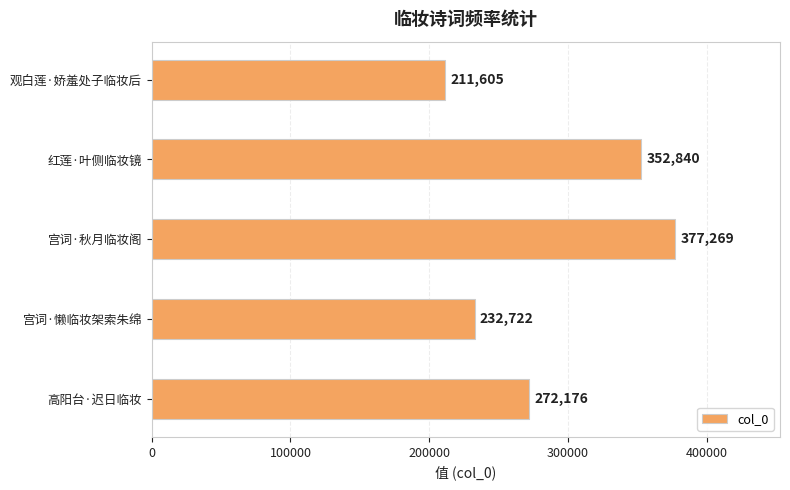

What is the value of the 4th bar from the top?

232722